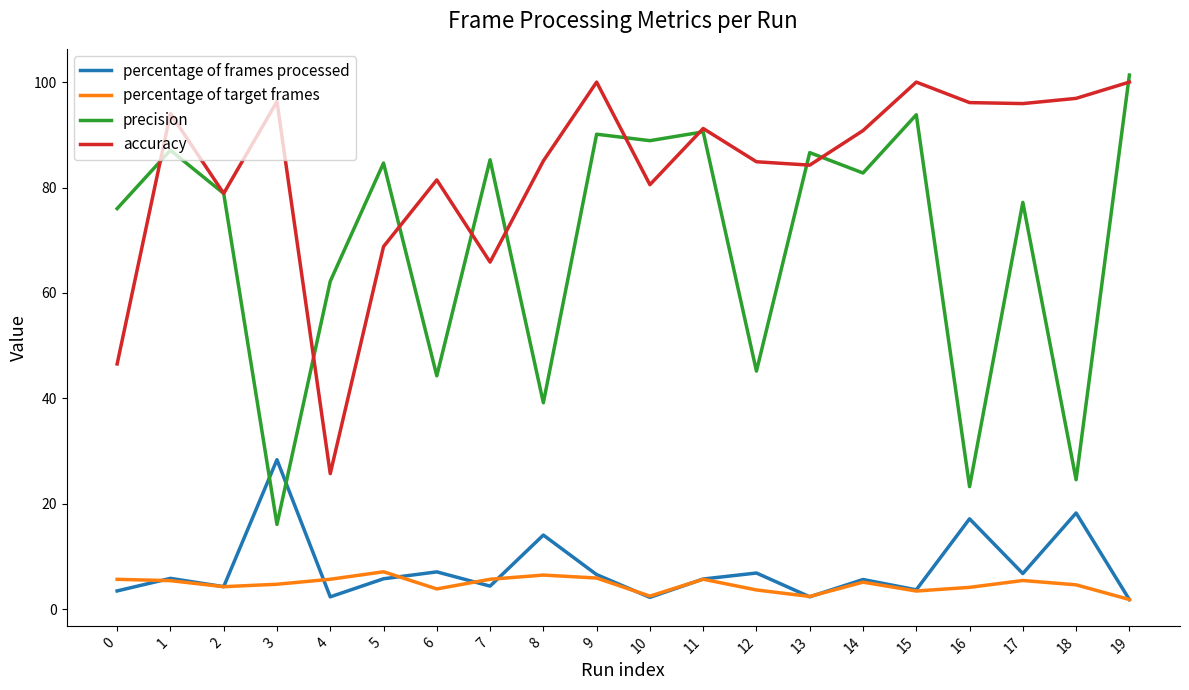

What is the minimum value shown in the chart?

1.8